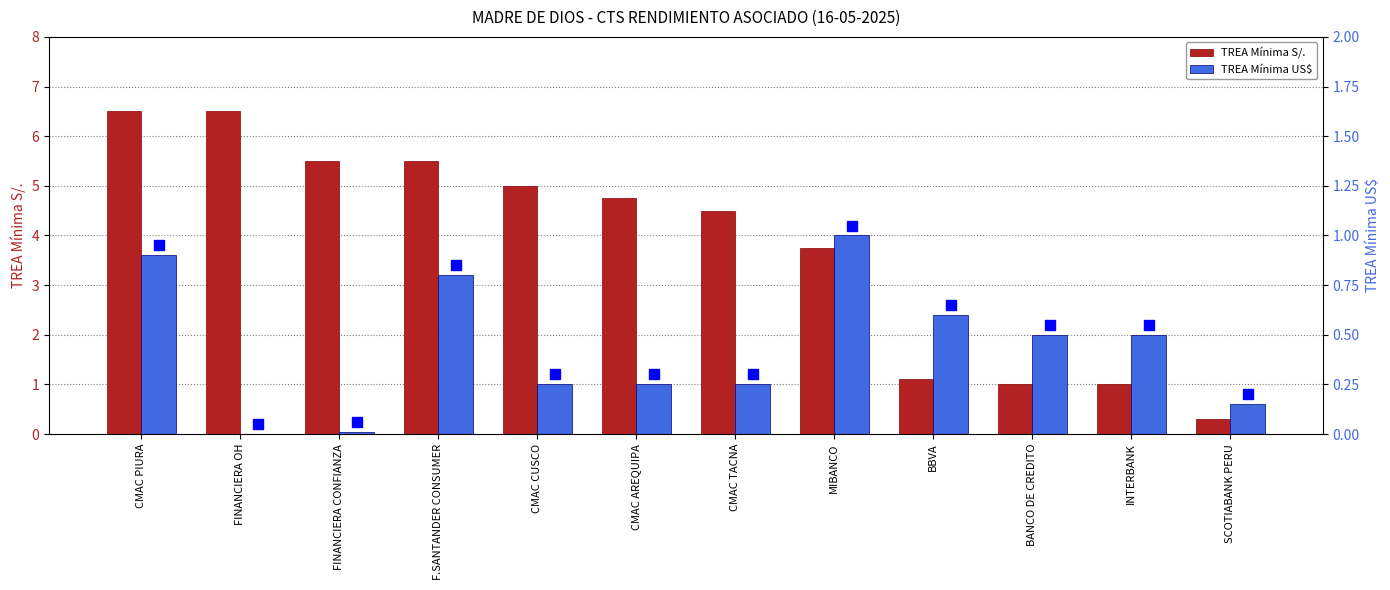

Rank the series by their maximum value, from highest to lowest.

TREA Mínima S/., TREA Mínima US$